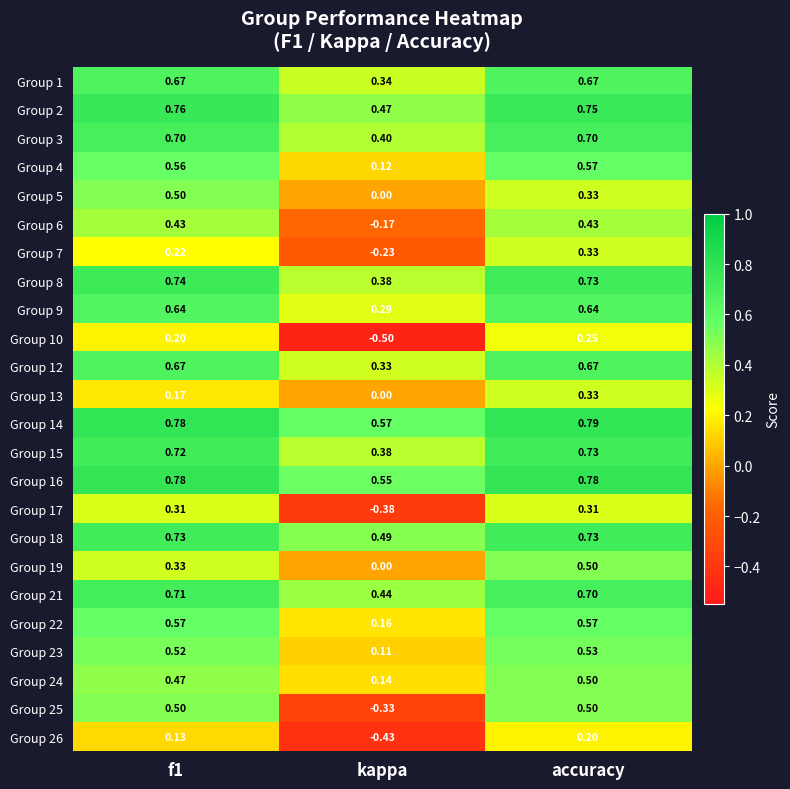

At which category is the sum across all series the highest?

accuracy